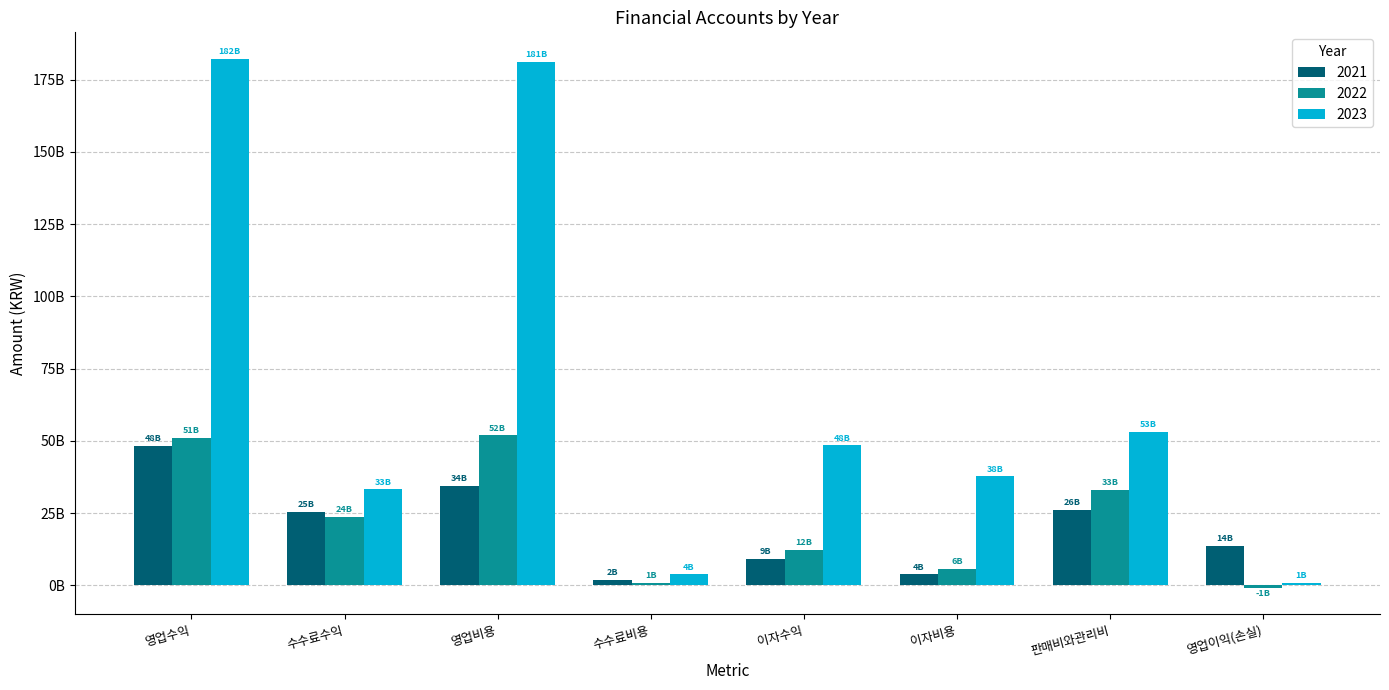

What is the difference between the maximum and minimum values in the 2021 series?

46368743500